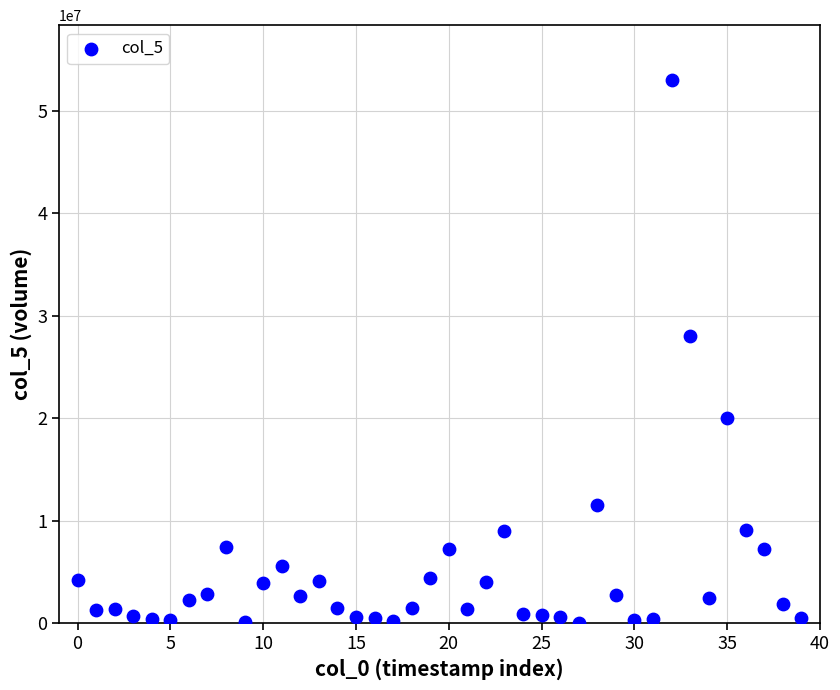

What is the range of Y values (max minus min)?

53035000